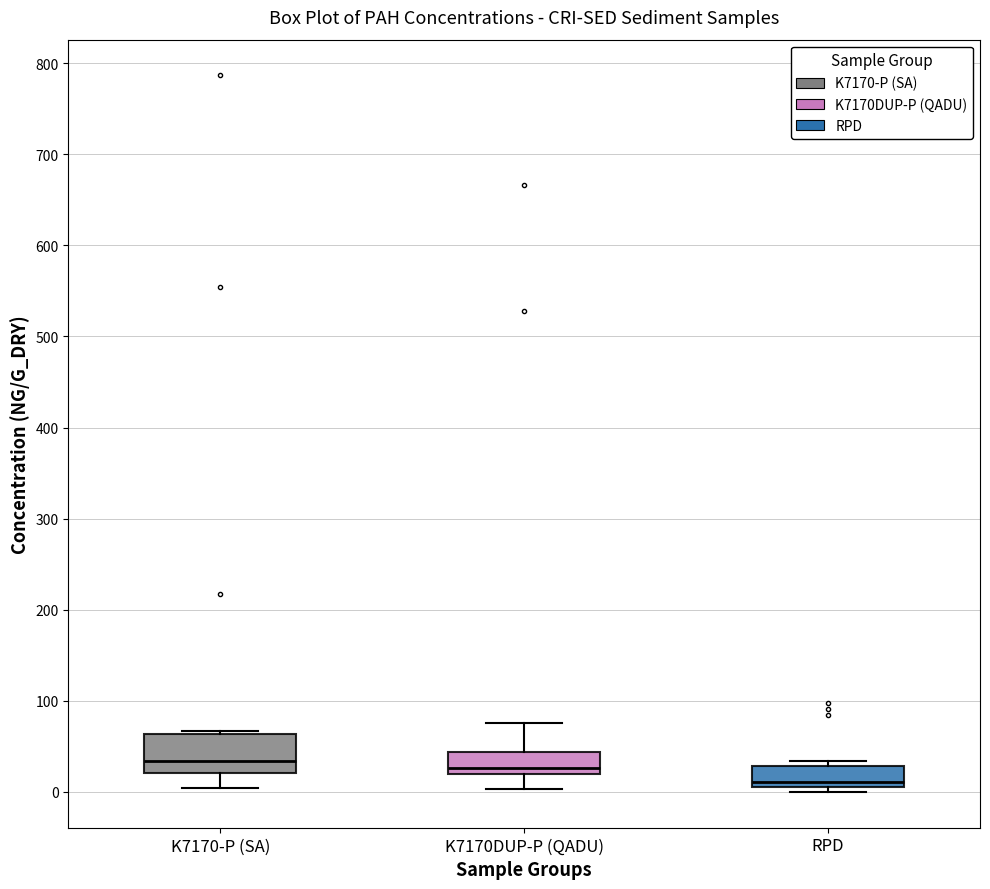

Where does the median line of the box for K7170DUP-P (QADU) sit on the y-axis? The values are not printed on the chart, so give them approximately, as read against the axis.

30